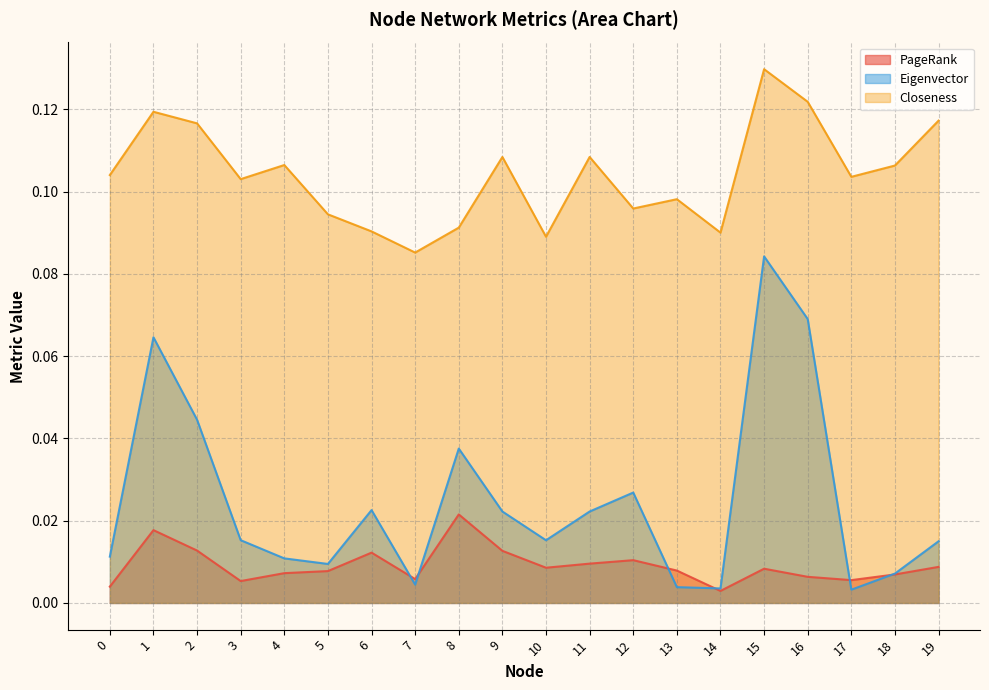

Which series has the largest total across all categories?

Closeness